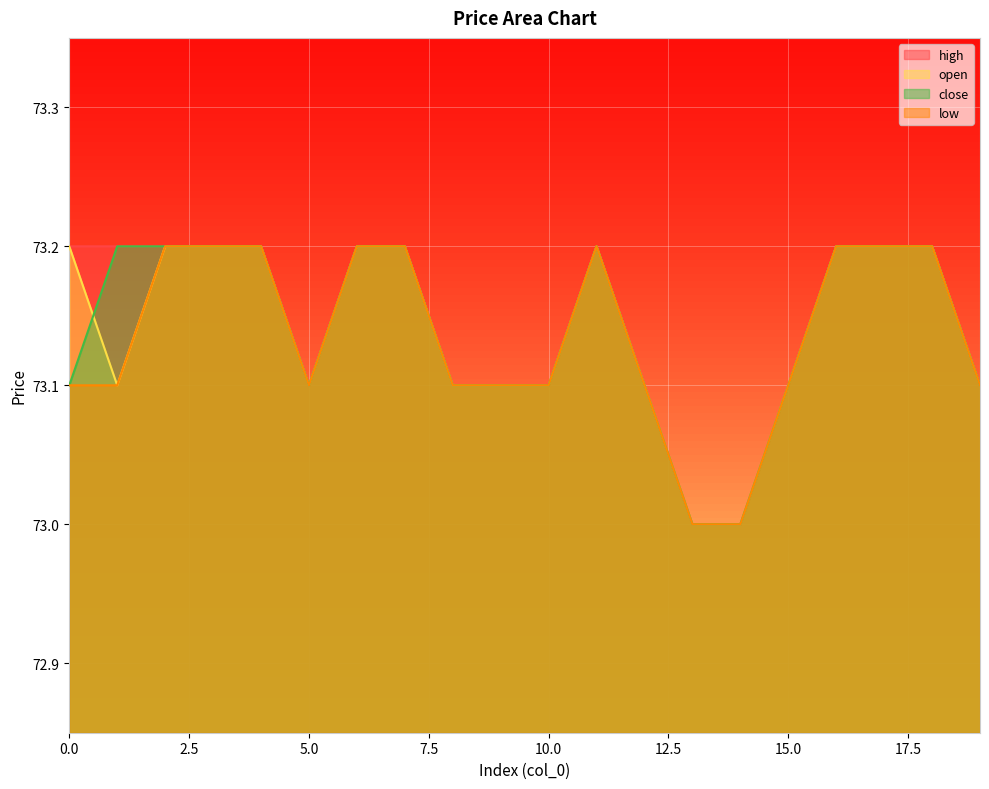

What is the difference between the second highest and minimum values in the high series?

0.2